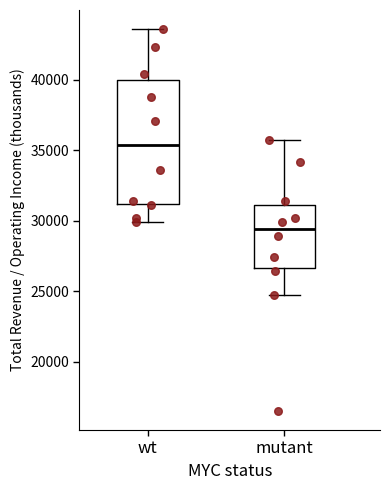

Which box's median line is the highest?

wt